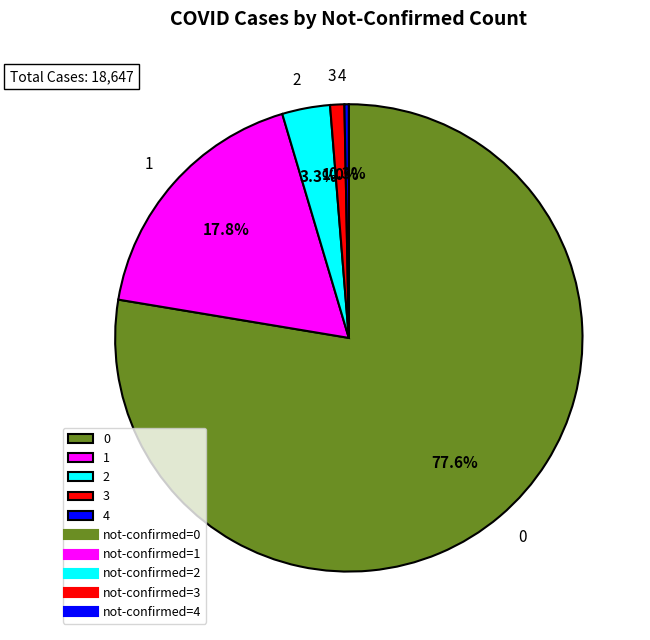

What is the smallest slice in the pie chart?

4